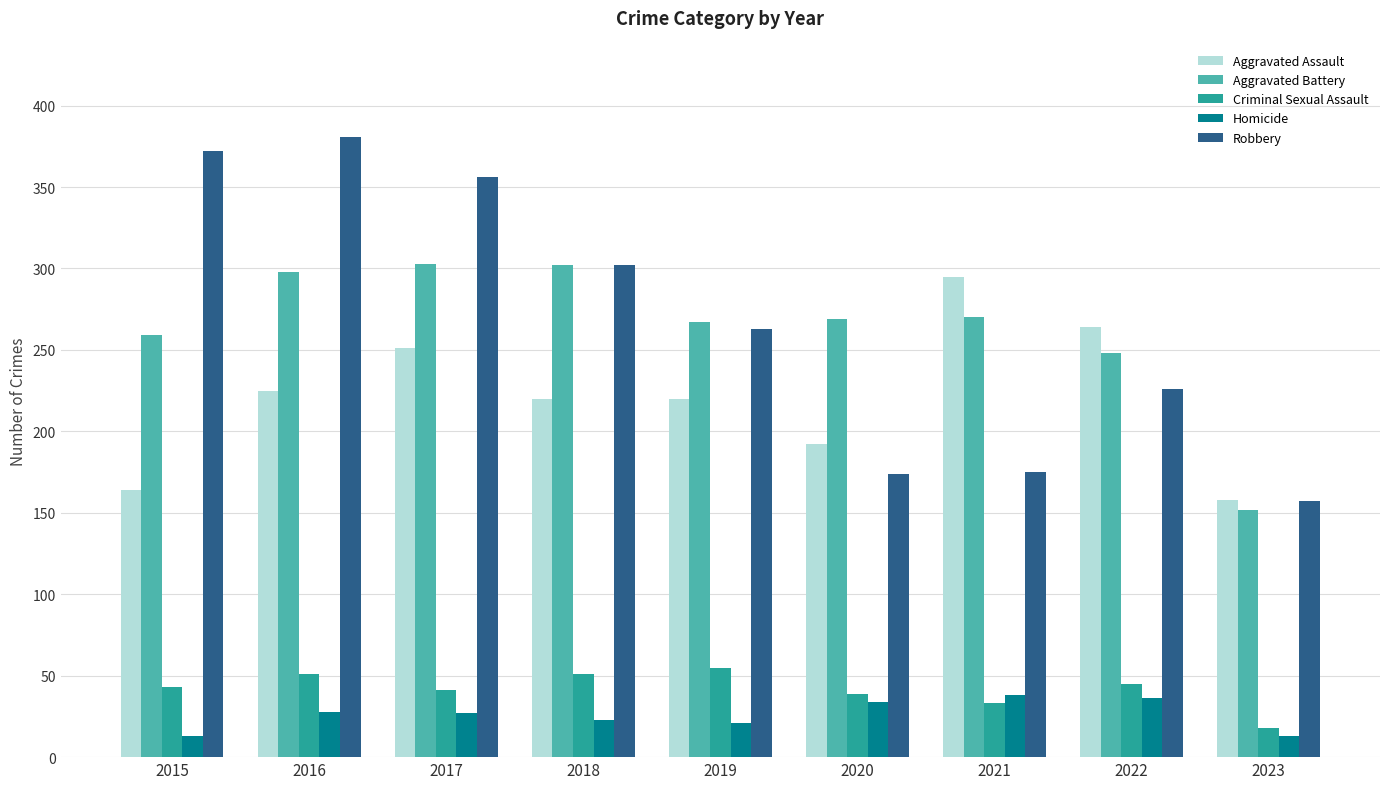

The value of Homicide at 2021 is 38. True or false?

True